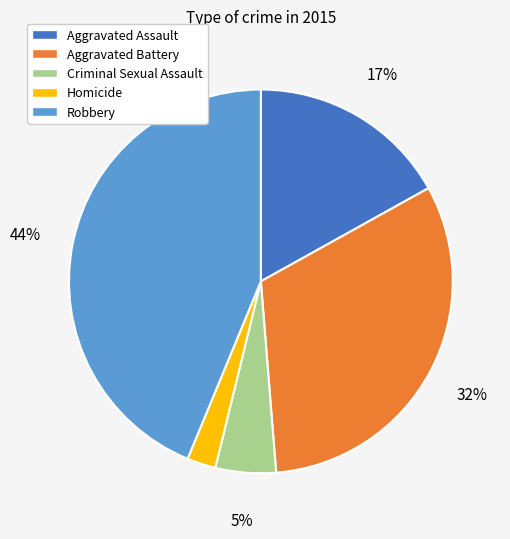

Rank the categories by value from lowest to highest.

Homicide, Criminal Sexual Assault, Aggravated Assault, Aggravated Battery, Robbery